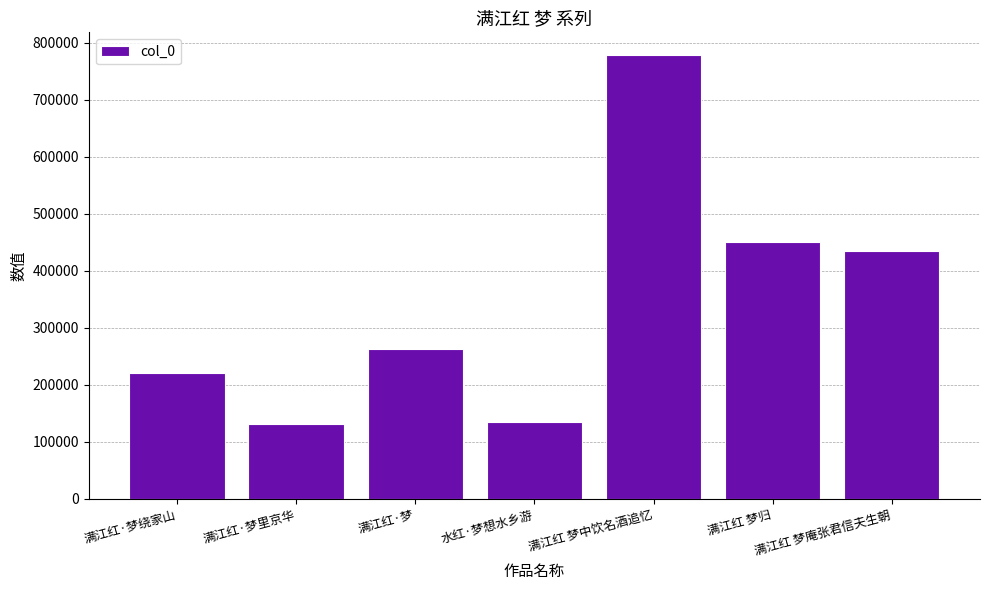

At which label is the value closest to 455052?

满江红 梦归